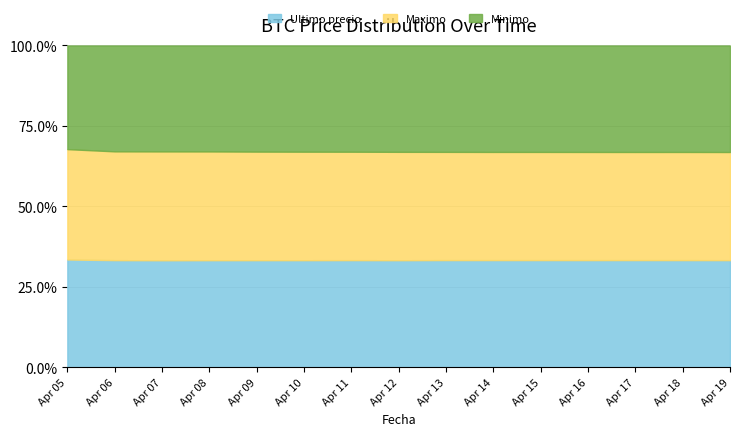

How many data points in Maximo are above 162800?

7